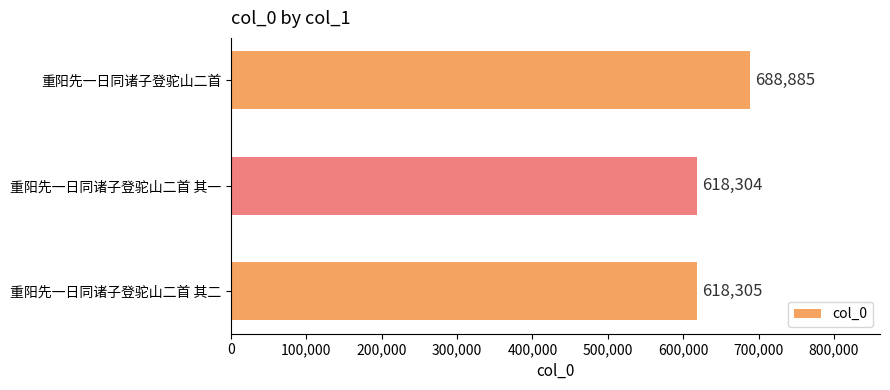

What is the average value?

641831